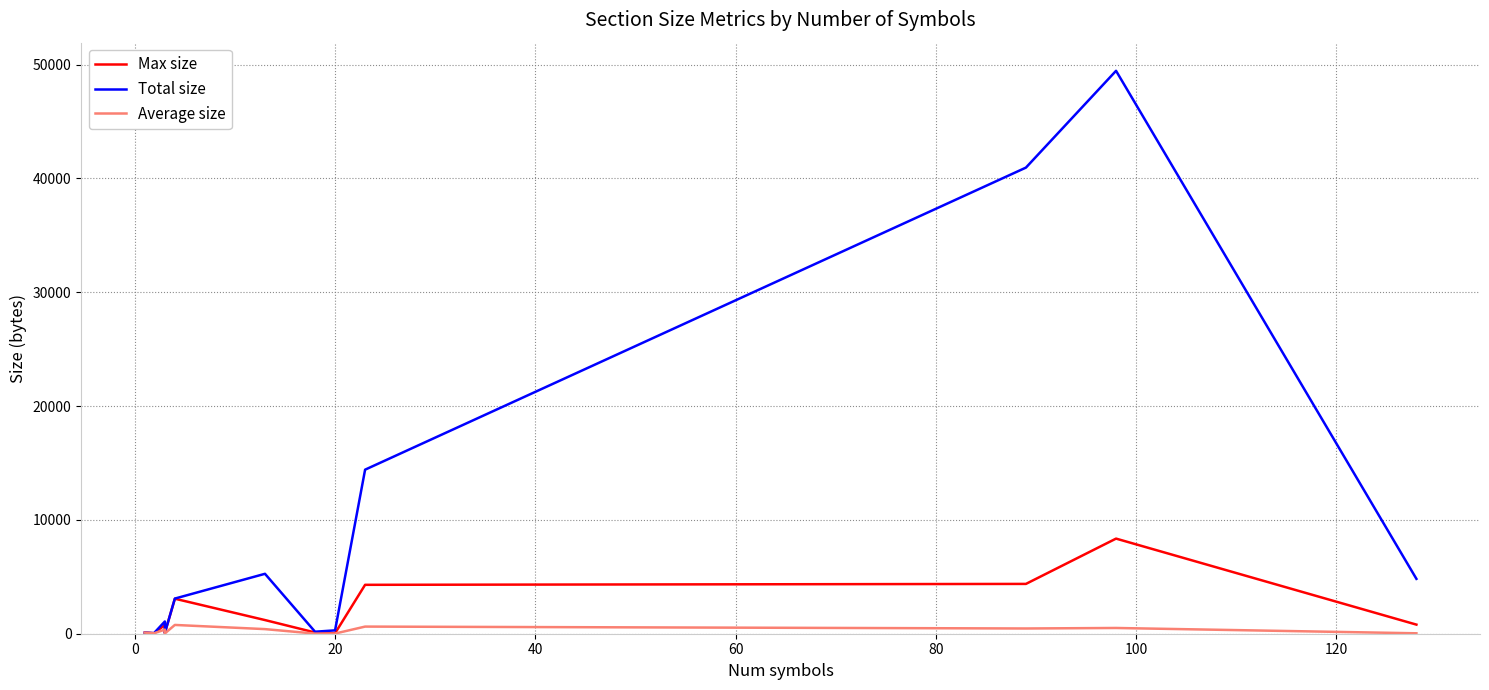

Does the chart display data point markers on the line(s)?

No